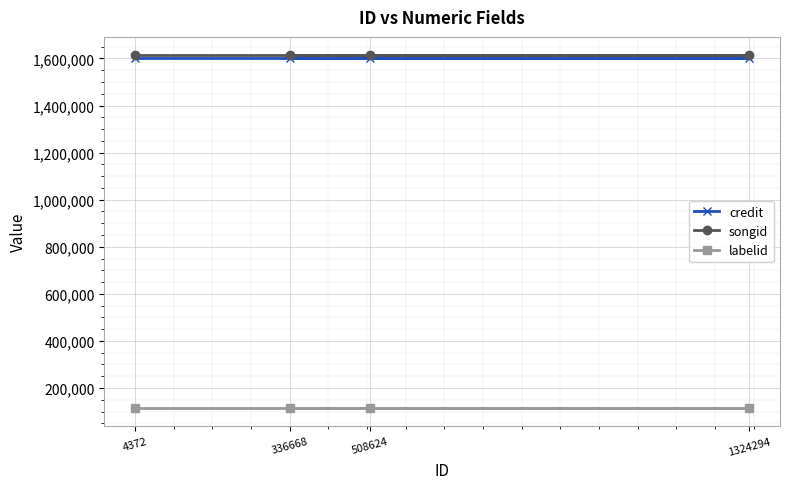

True or false: labelid has more than 0 interior local peaks.

False